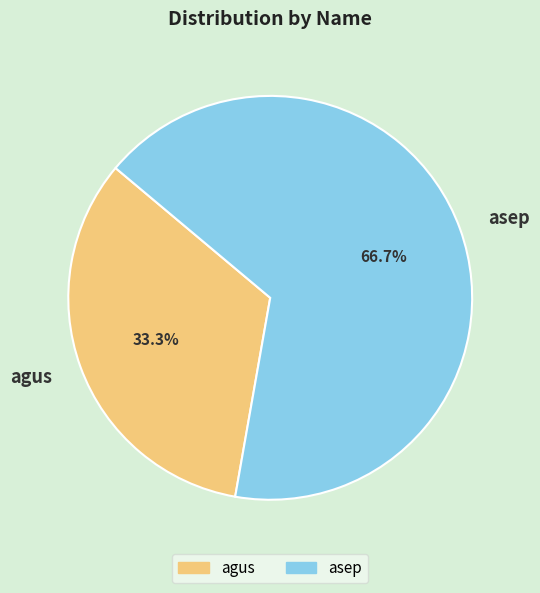

What is the largest slice in the pie chart?

asep